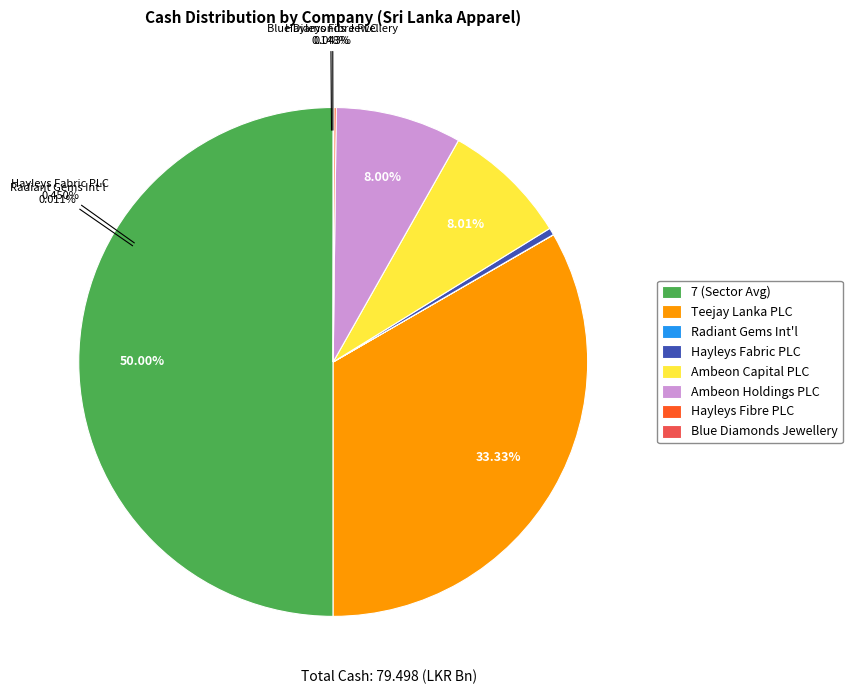

What percentage is NOT represented by Hayleys Fibre PLC?

99.9%